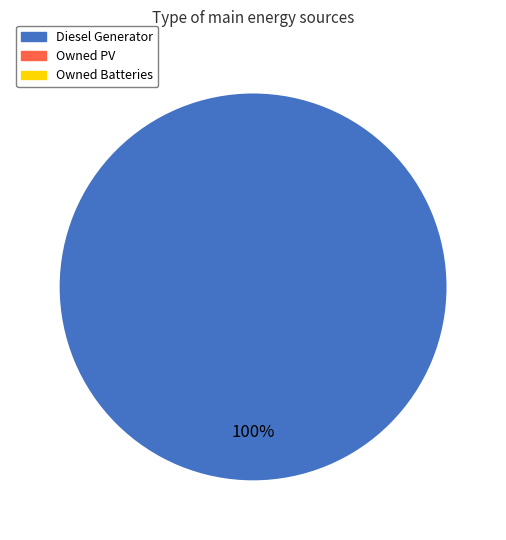

Is there a majority slice in this chart?

Yes